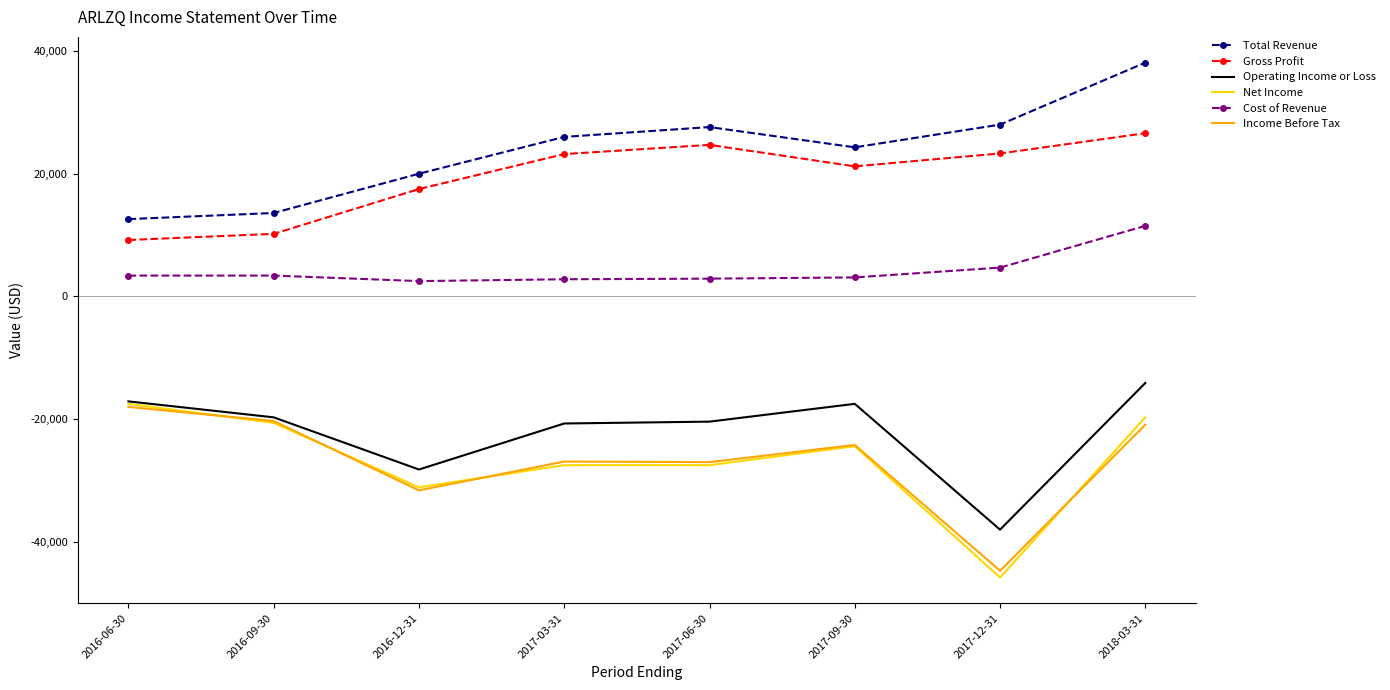

What is the difference between the maximum and minimum values in the Net Income series?

28300